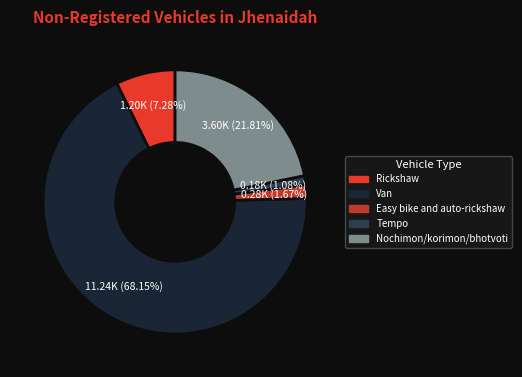

How many slices are in this pie chart?

5